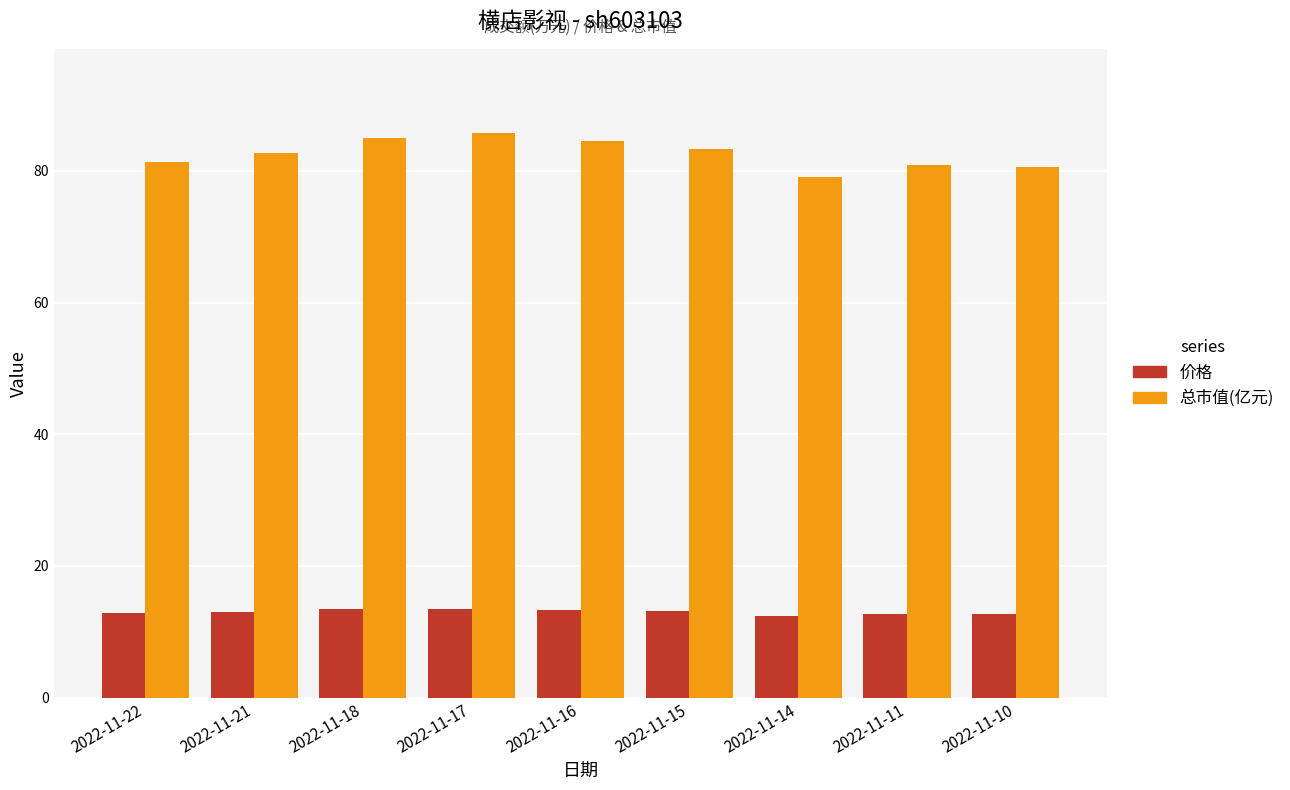

What is the sum of the 价格 values at 2022-11-11 and 2022-11-15?

25.9